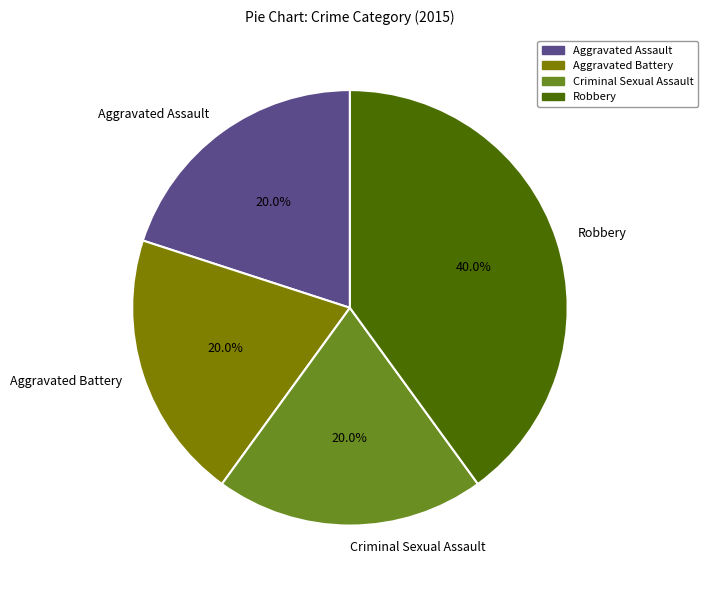

Is it true that Criminal Sexual Assault is 9% of the pie?

False